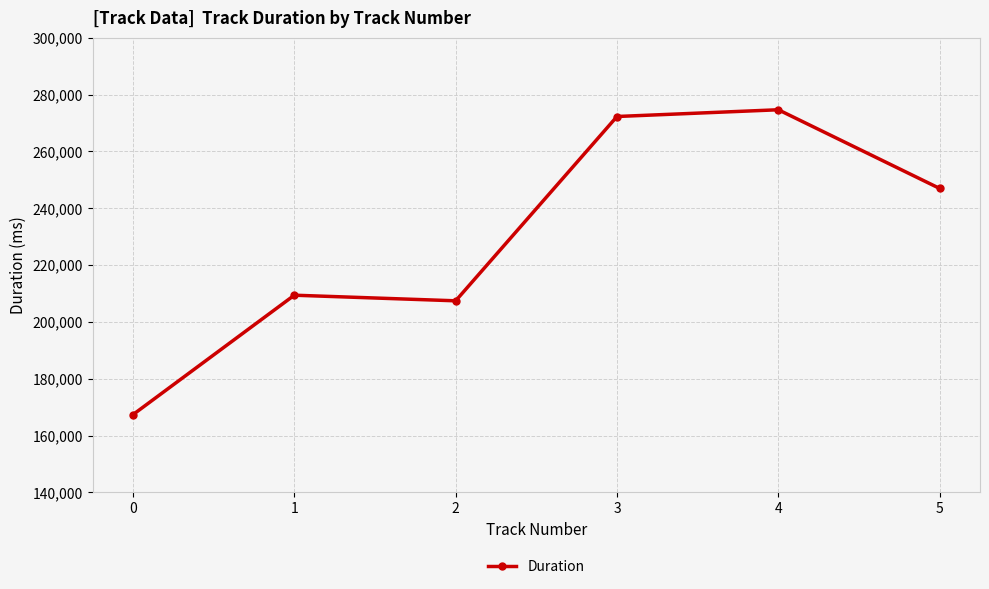

At which category does the data reach its first local valley?

2